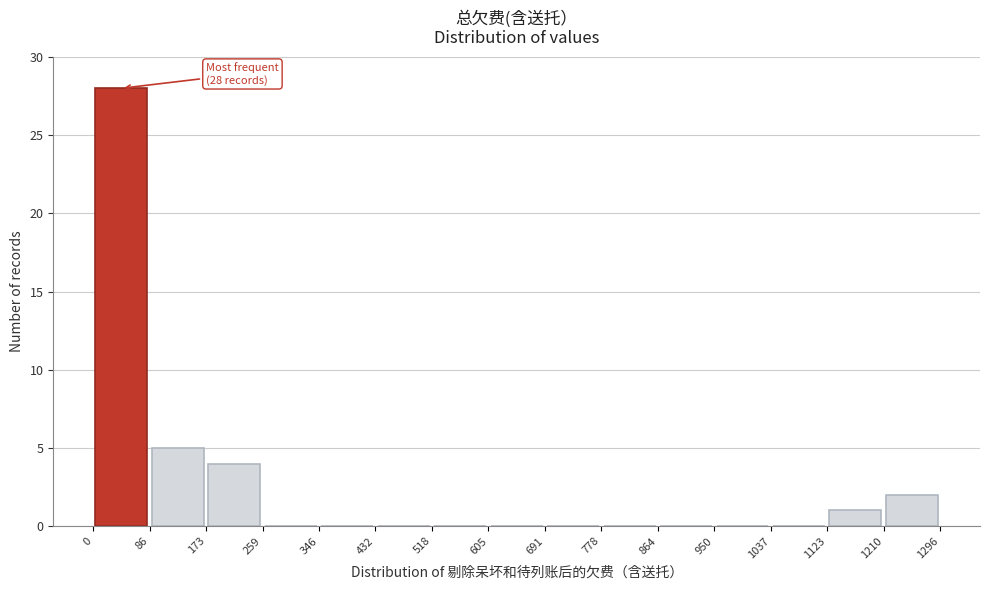

Which range on the x-axis has the tallest bar?

0 to 86